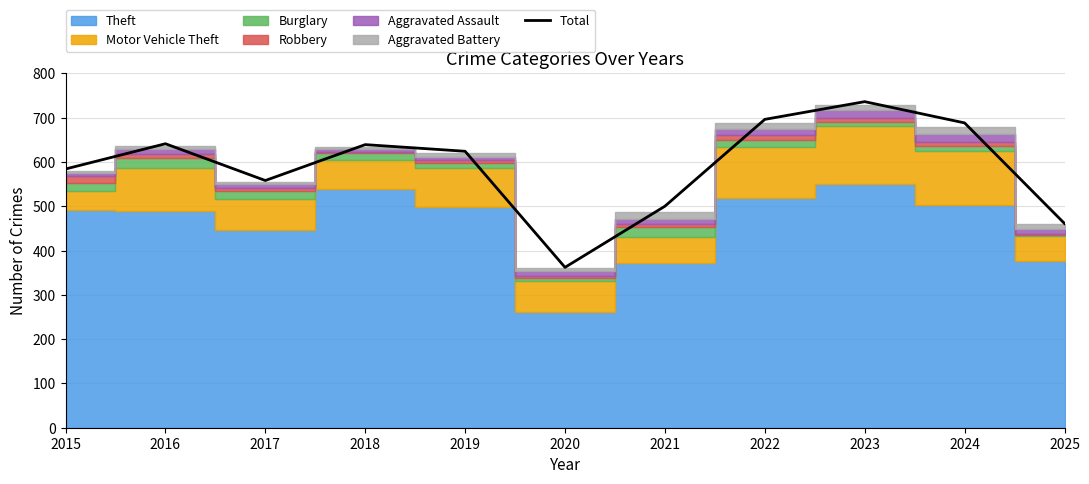

Reading left to right, what are all the values shown in this chart?

2015=584	2016=641	2017=558	2018=639	2019=624	2020=362	2021=500	2022=696	2023=736	2024=688	2025=461